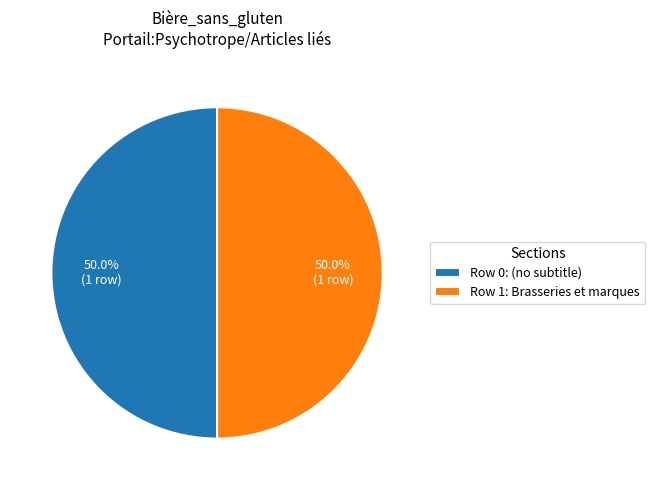

How many slices are in this pie chart?

2